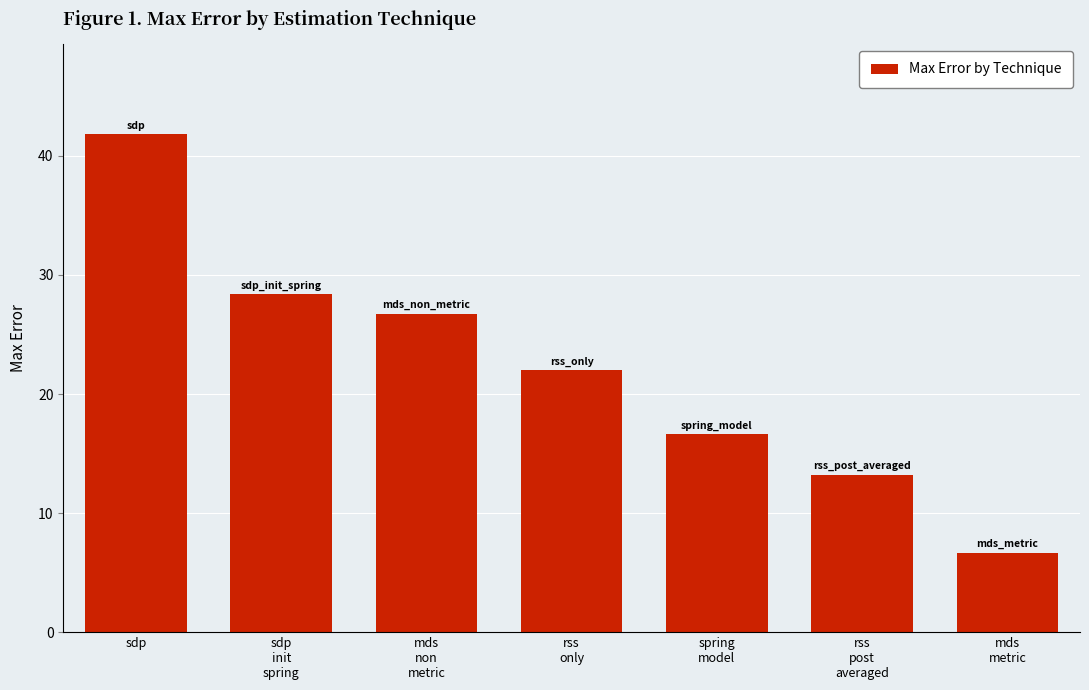

Rank the categories by value from highest to lowest.

sdp, sdp
init
spring, mds
non
metric, rss
only, spring
model, rss
post
averaged, mds
metric